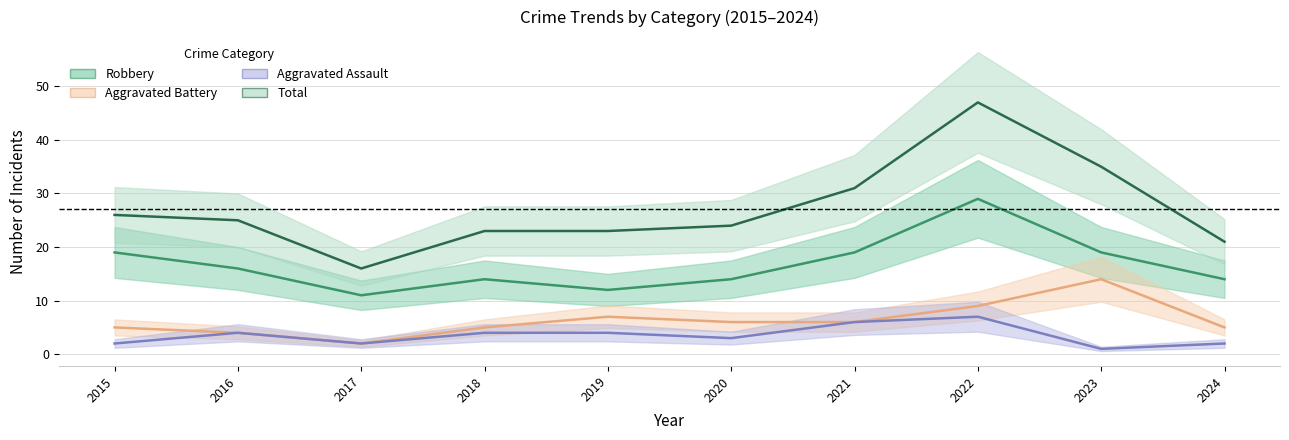

What is the sum of the Aggravated Battery values at 2021 and 2018?

11